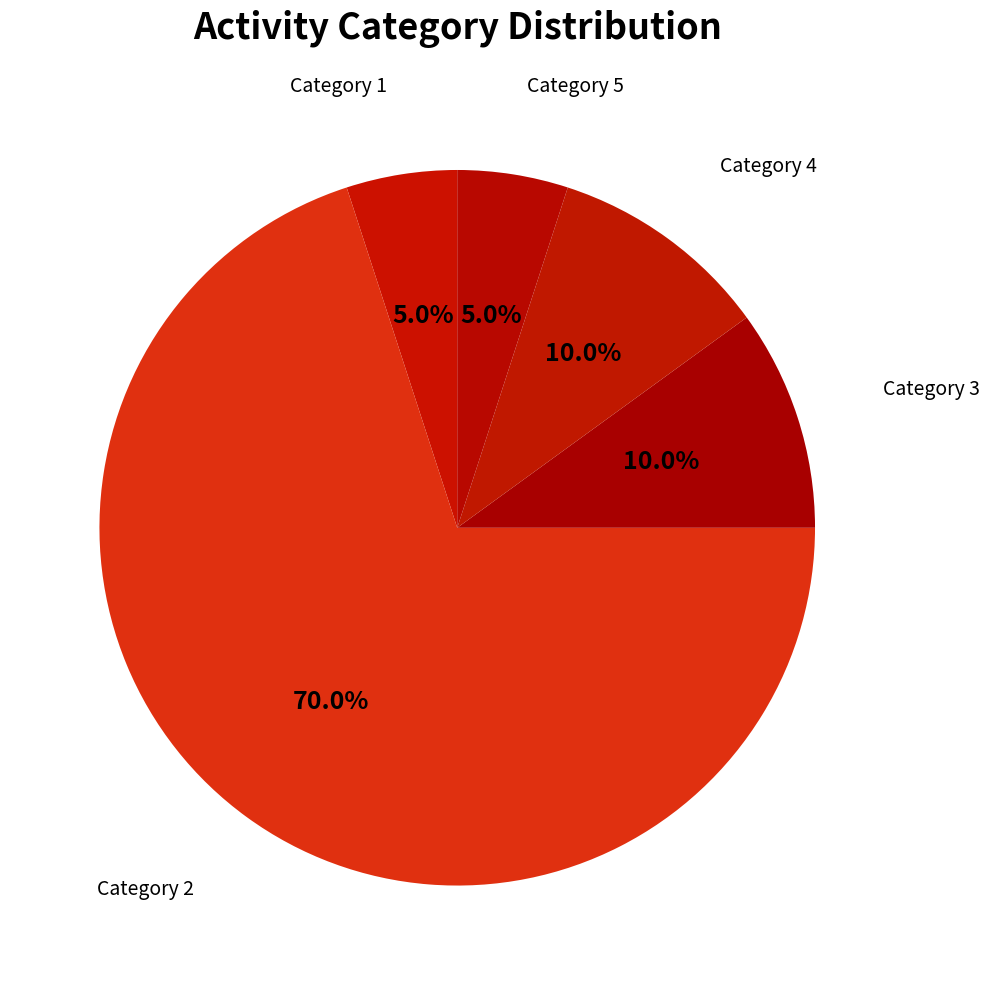

Which slice is the largest?

Category 2